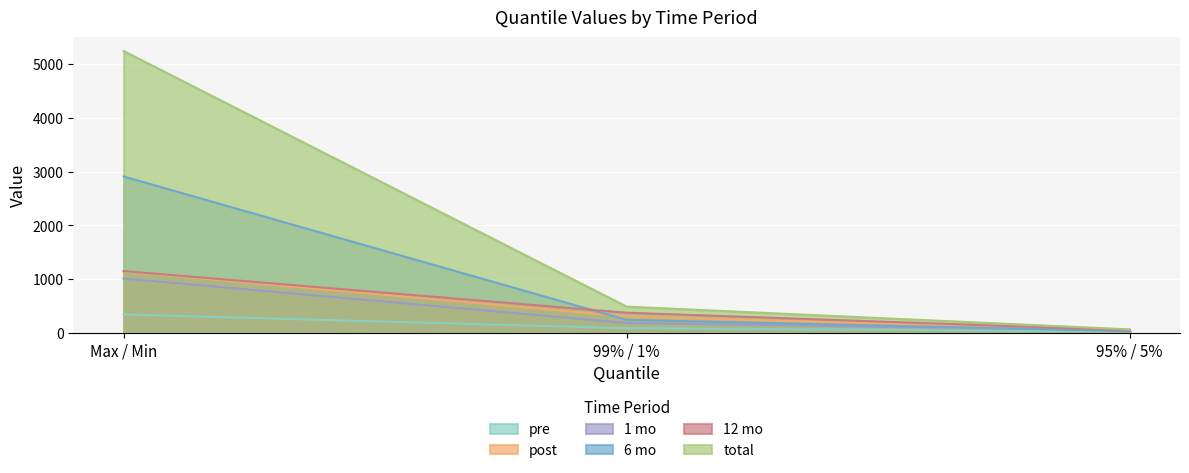

Is it true that post equals 22.5 at 95% / 5%?

False